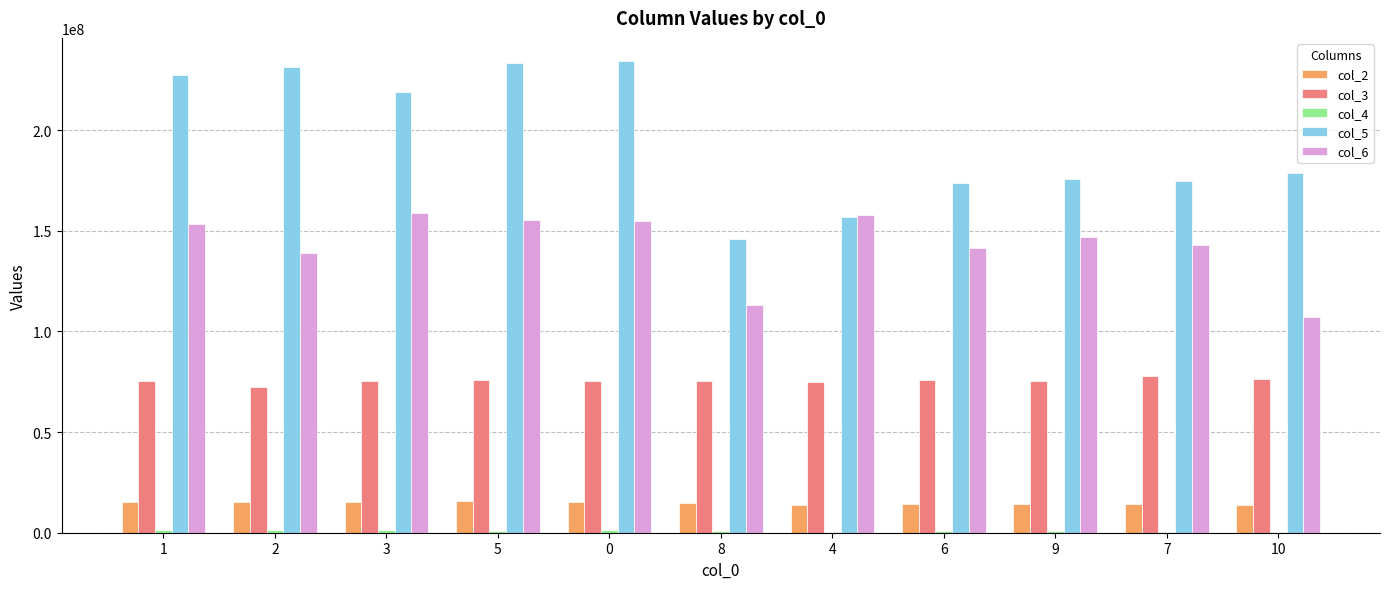

The value of col_3 at 2 is 72258041. True or false?

True